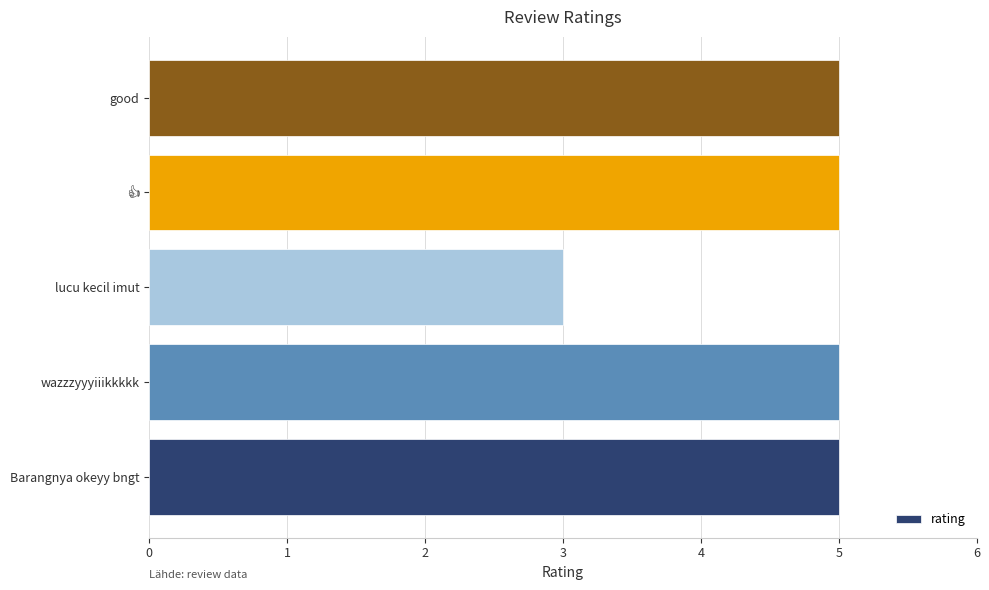

Count the values in the range 5 to 6.

4